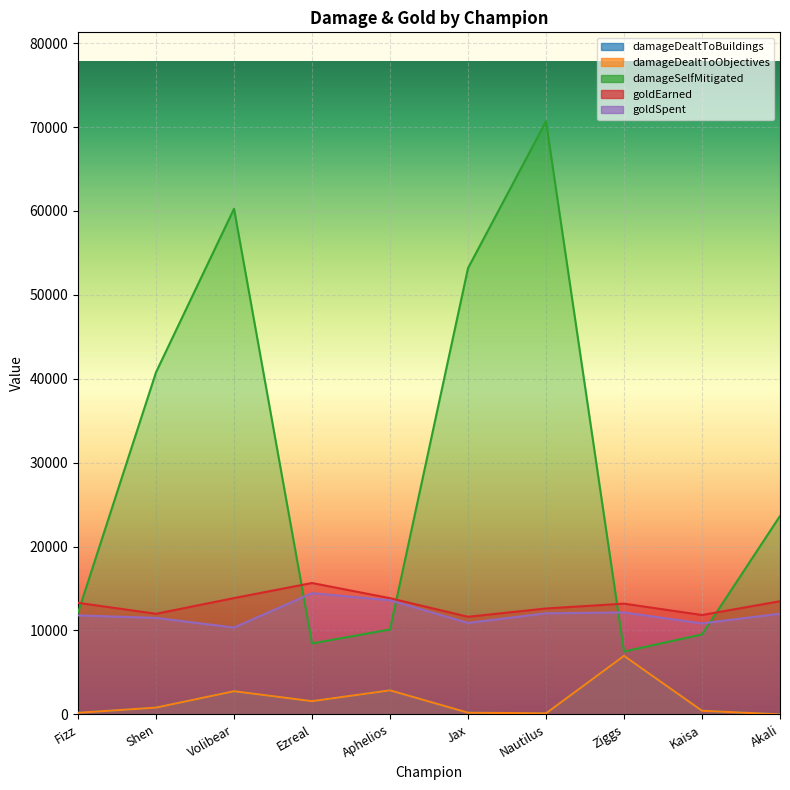

The value of damageDealtToBuildings at Nautilus is 125. True or false?

True